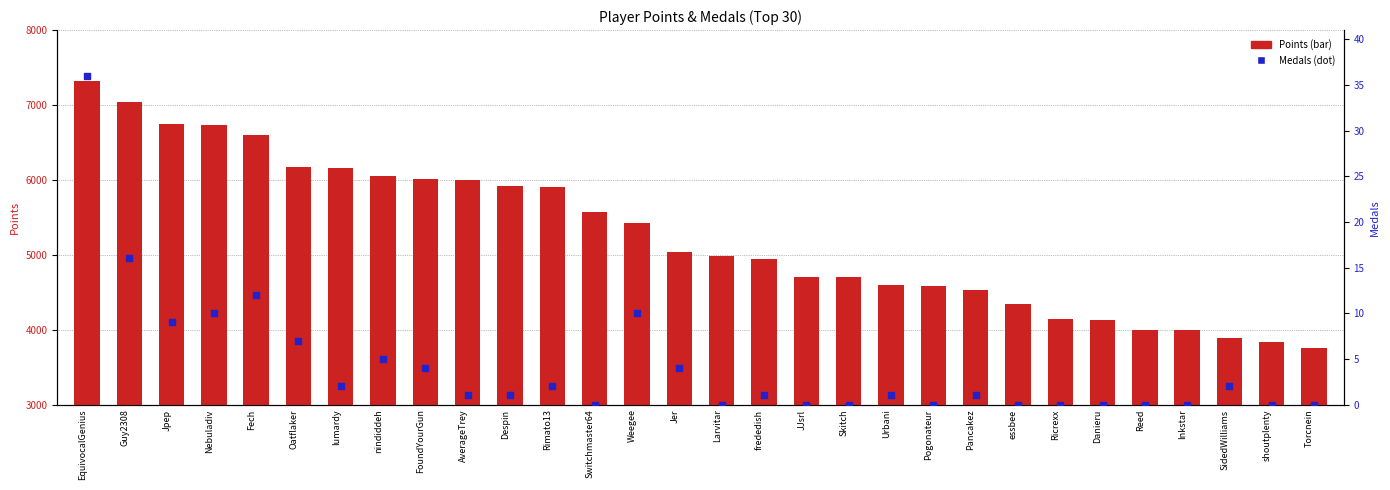

Is the value of Points at EquivocalGenius greater than the value of Medals at Danieru?

Yes